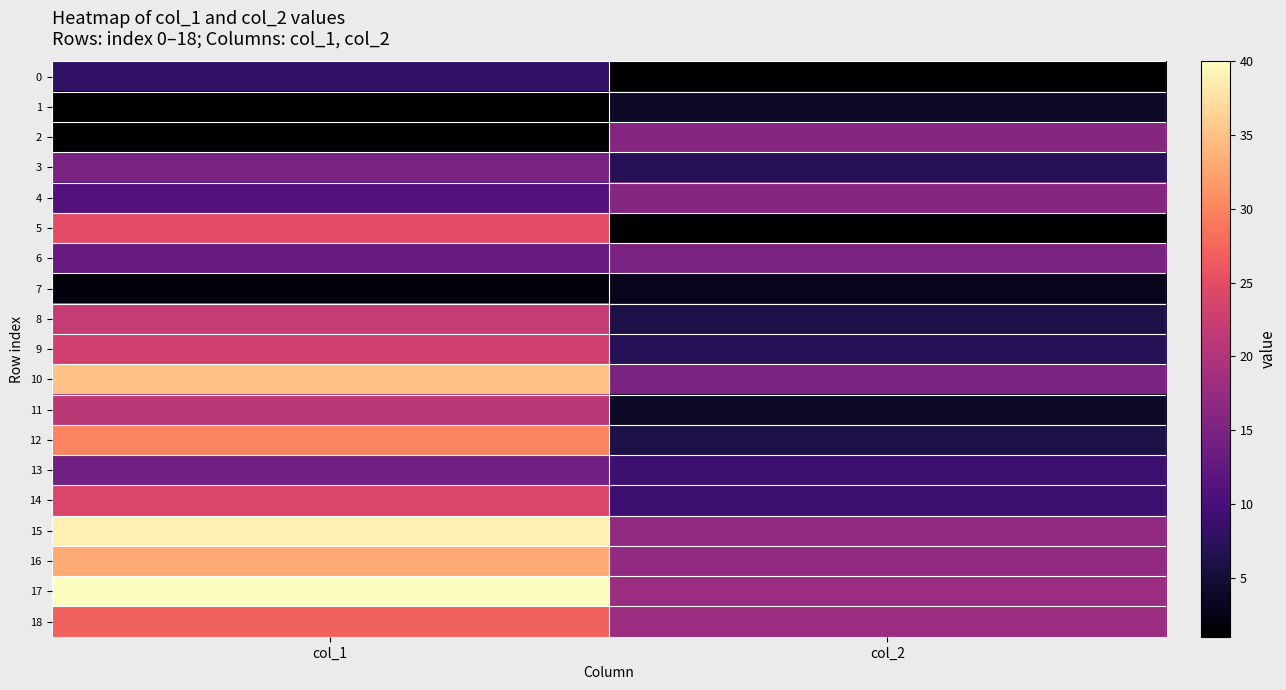

Which series changed the most between col_1 and col_2?

5